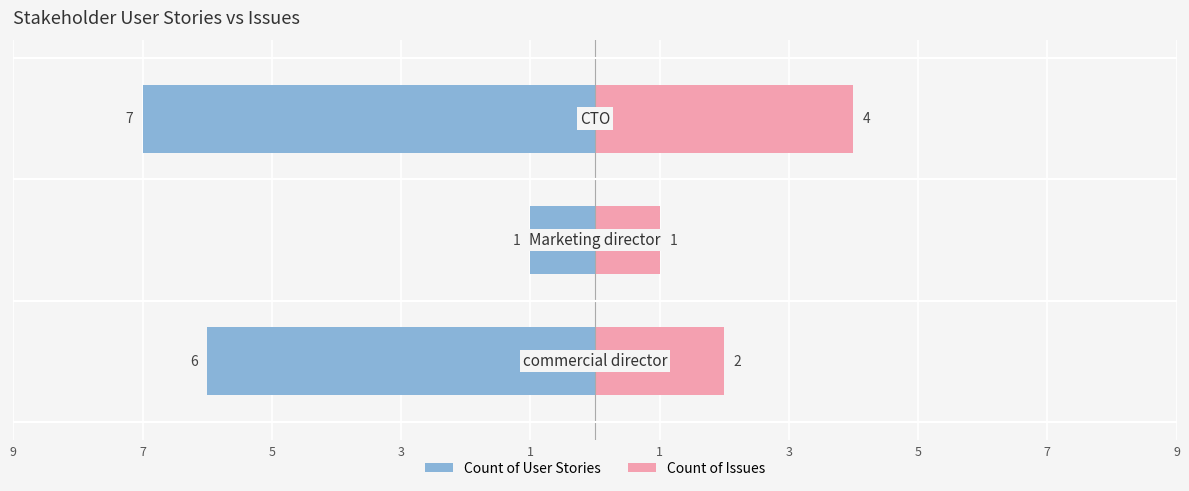

What is the maximum value for Count of Issues?

4